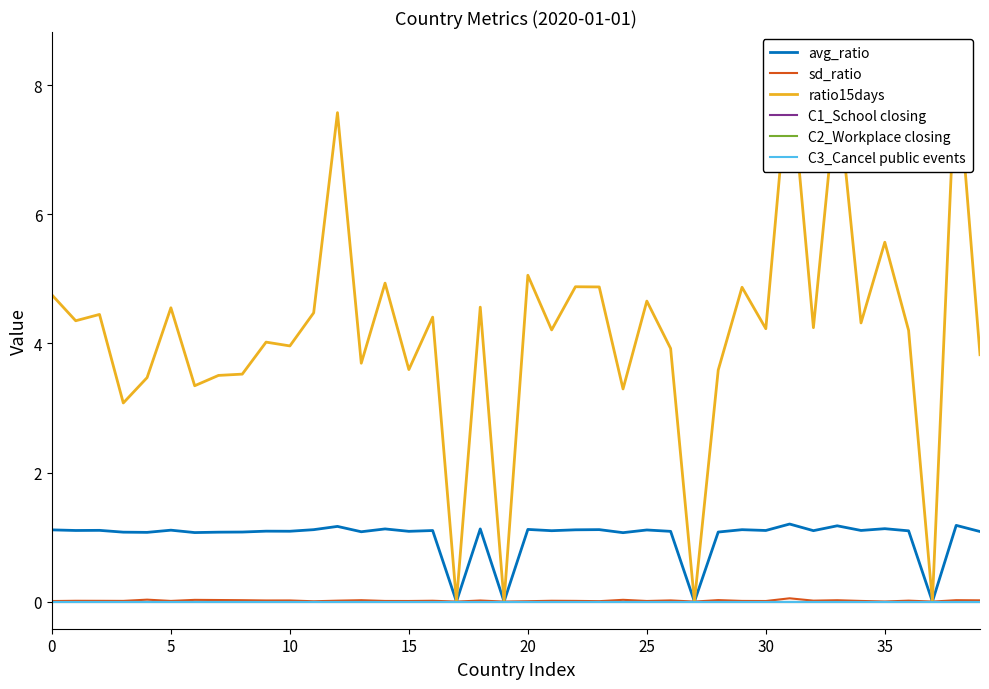

What is the spread (max minus min) of values at 38?

8.4